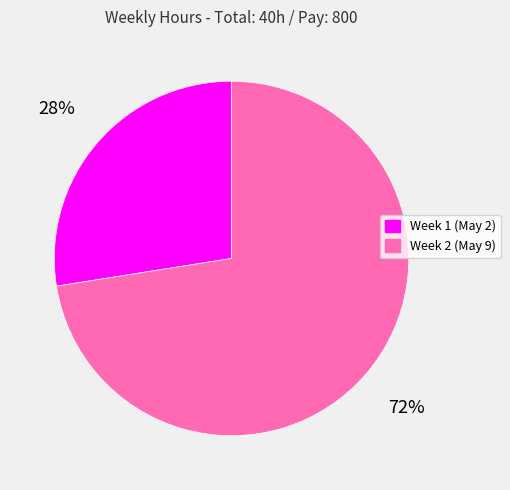

Is there a majority slice in this chart?

Yes